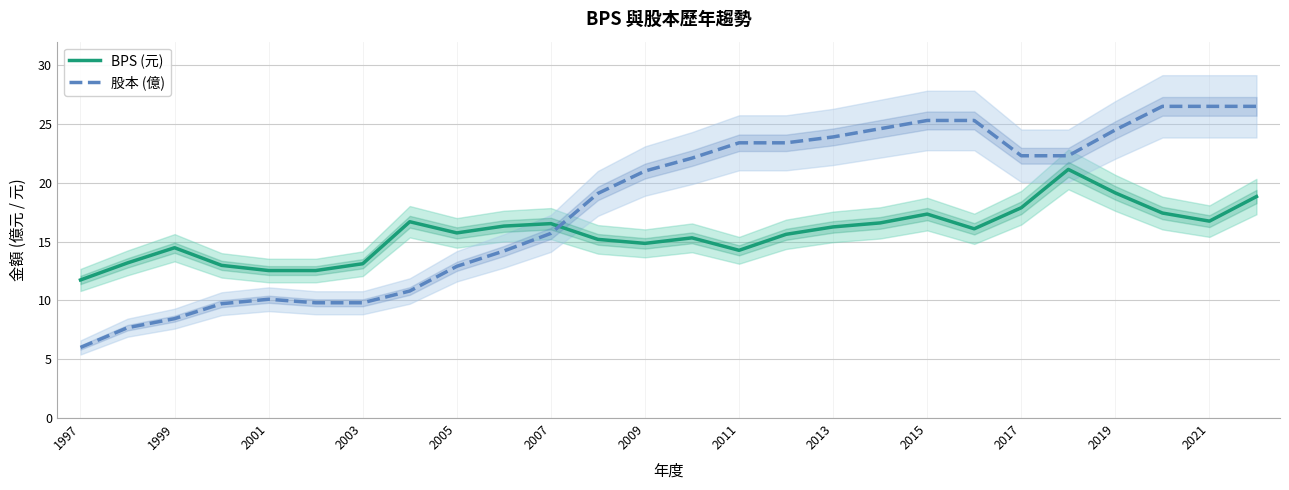

Which series has the largest range (max minus min)?

股本 (億)